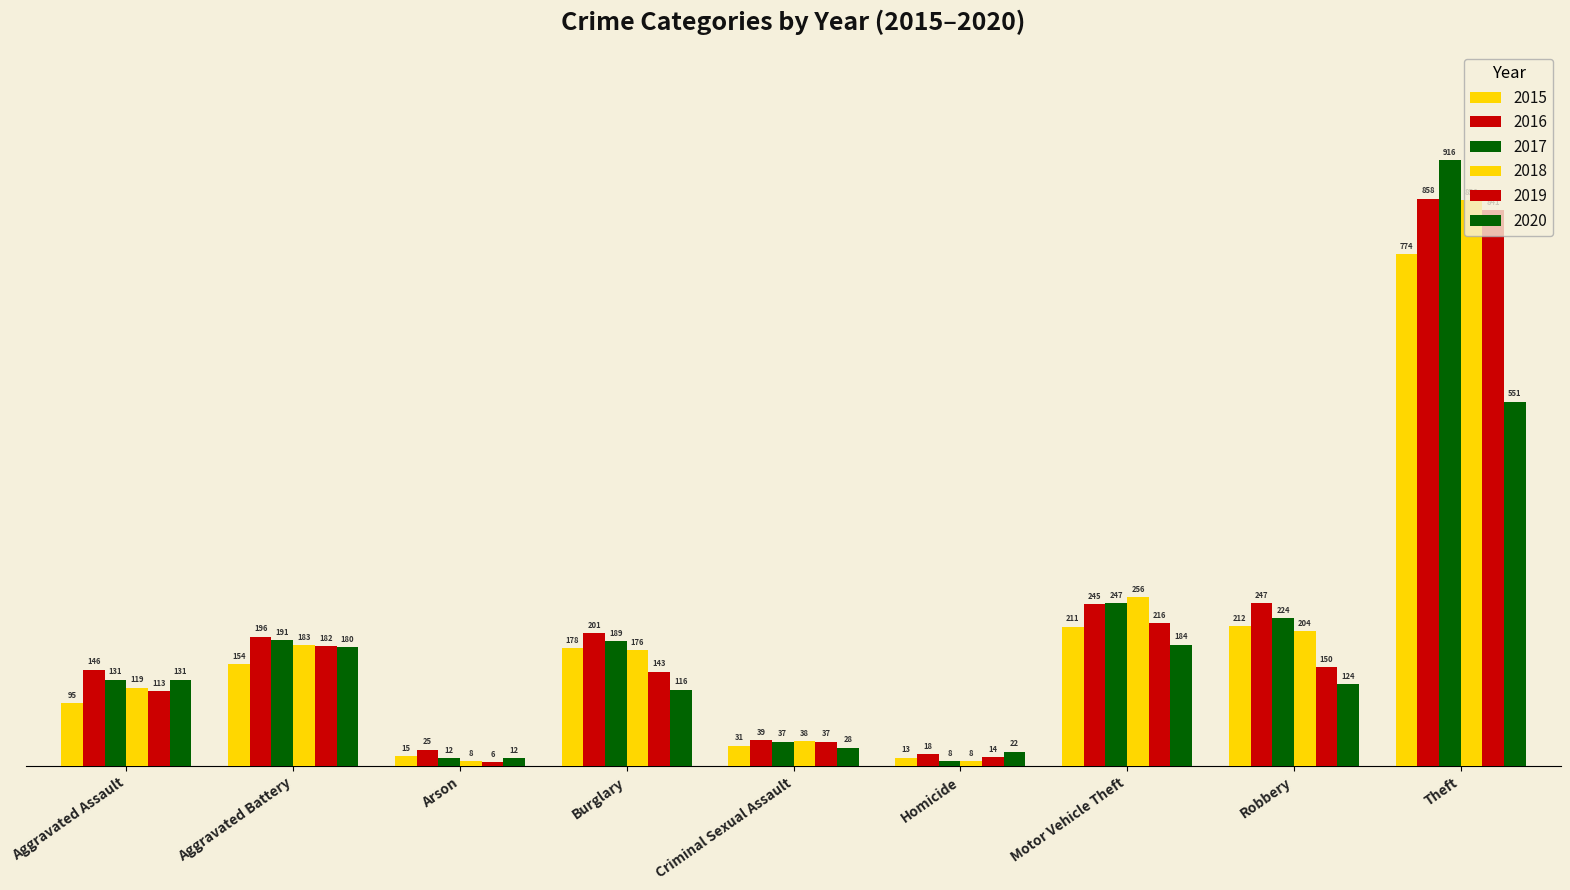

How many bars are there in total?

54